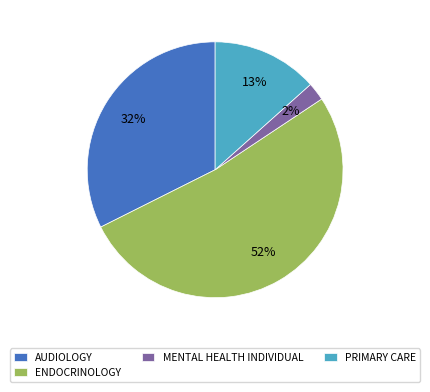

Combined, do PRIMARY CARE and AUDIOLOGY account for over 50%?

No